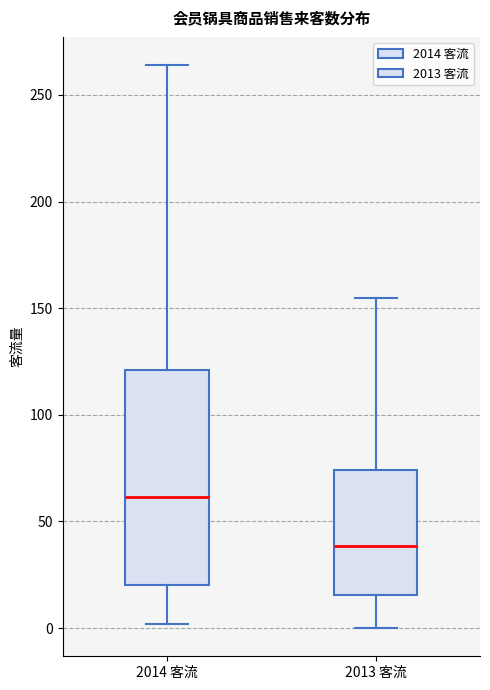

Where does the median line of the box for 2014 客流 sit on the y-axis? The values are not printed on the chart, so give them approximately, as read against the axis.

60